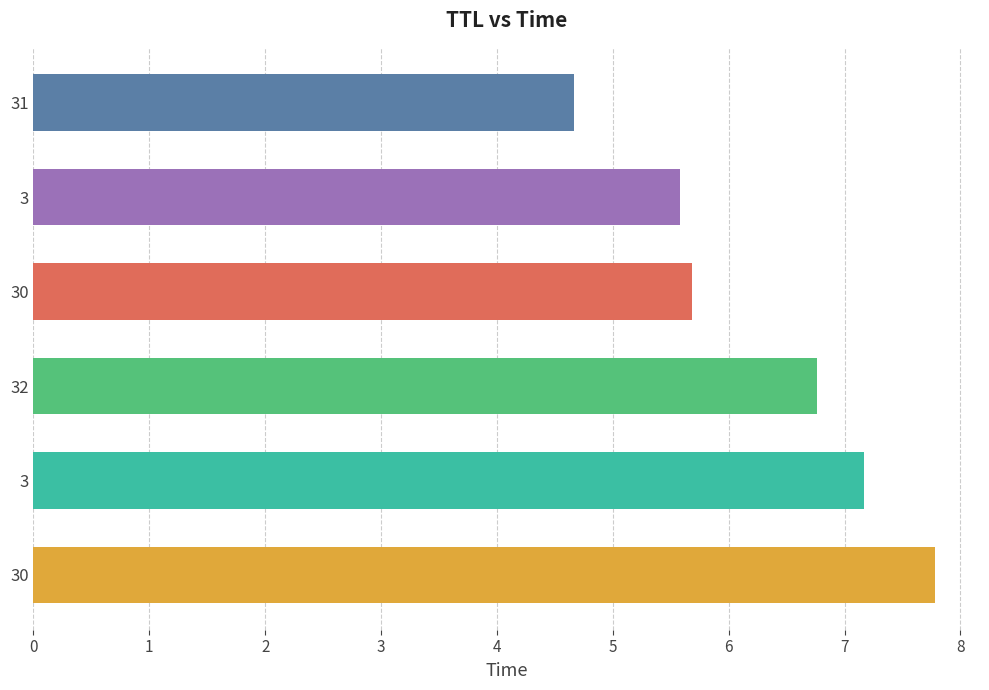

What is the difference between the second highest and second lowest values?

1.6